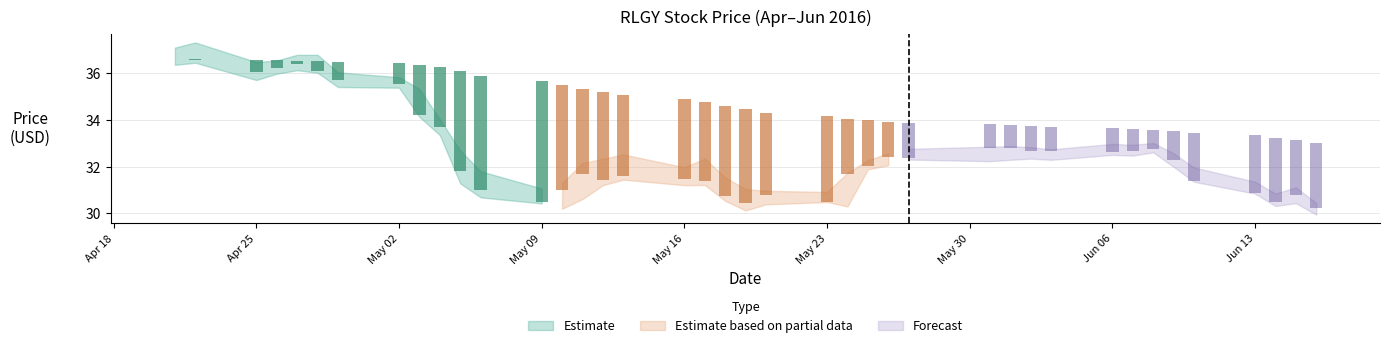

What is the label of the 19th bar from the right?

2016-05-20